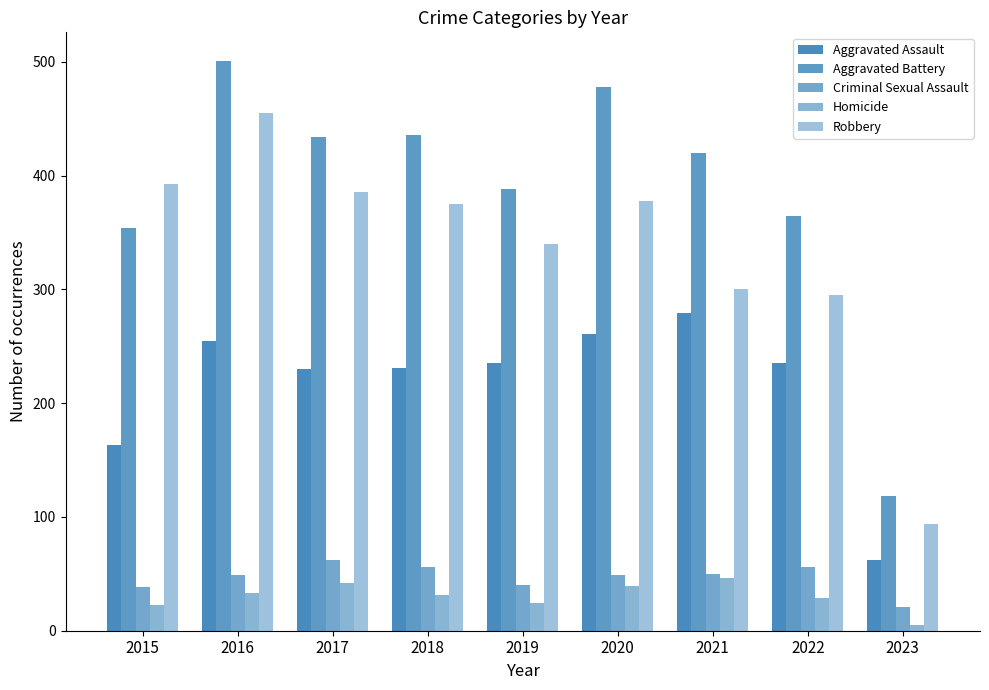

True or false: Homicide has a value of 8 at 2023.

False